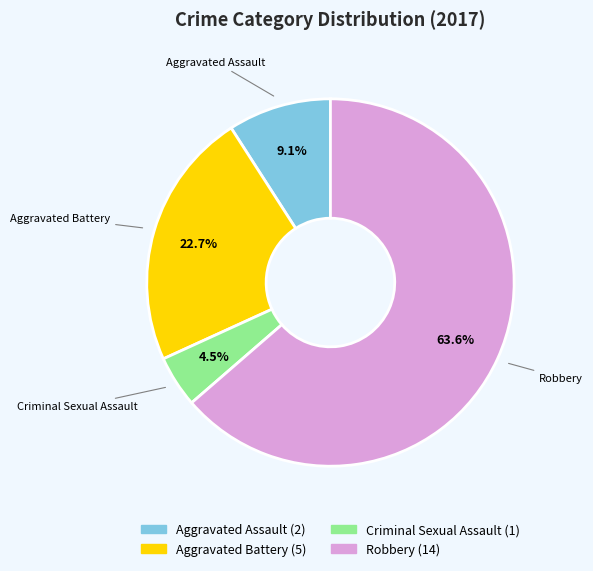

What is the ratio of the value at Criminal Sexual Assault to the value at Aggravated Battery?

0.2